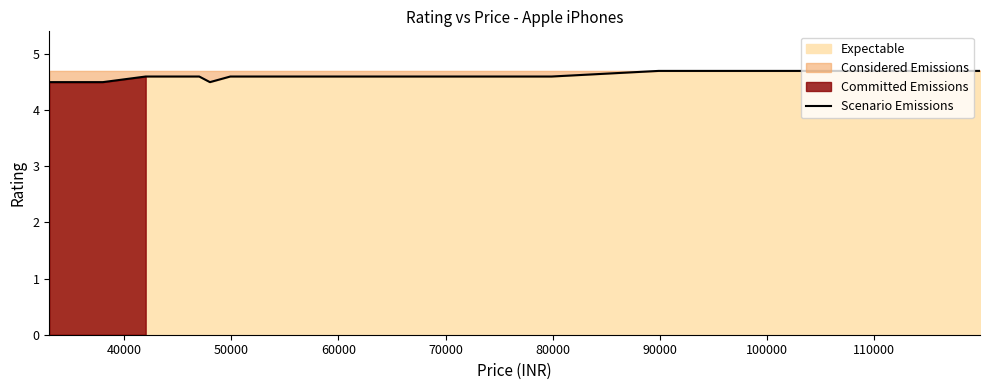

What is the lowest value of the Scenario Emissions series?

4.5